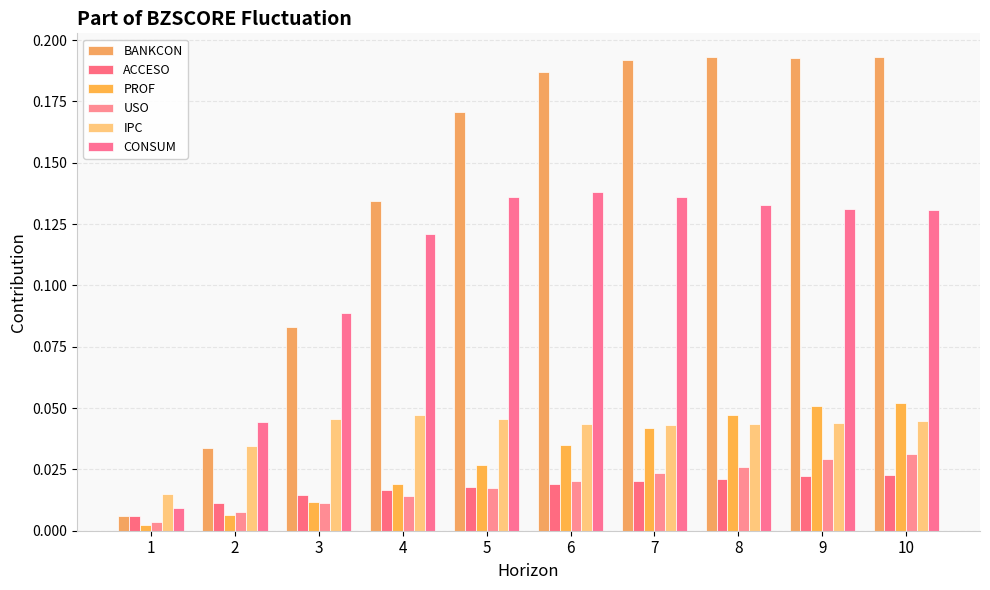

Reading right to left, transcribe all the data shown in this chart.

BANKCON: 10=0.2	9=0.2	8=0.2	7=0.2	6=0.2	5=0.2	4=0.1	3=0.1	2=0.0	1=0.0
ACCESO: 10=0.0	9=0.0	8=0.0	7=0.0	6=0.0	5=0.0	4=0.0	3=0.0	2=0.0	1=0.0
PROF: 10=0.1	9=0.1	8=0.0	7=0.0	6=0.0	5=0.0	4=0.0	3=0.0	2=0.0	1=0.0
USO: 10=0.0	9=0.0	8=0.0	7=0.0	6=0.0	5=0.0	4=0.0	3=0.0	2=0.0	1=0.0
IPC: 10=0.0	9=0.0	8=0.0	7=0.0	6=0.0	5=0.0	4=0.0	3=0.0	2=0.0	1=0.0
CONSUM: 10=0.1	9=0.1	8=0.1	7=0.1	6=0.1	5=0.1	4=0.1	3=0.1	2=0.0	1=0.0